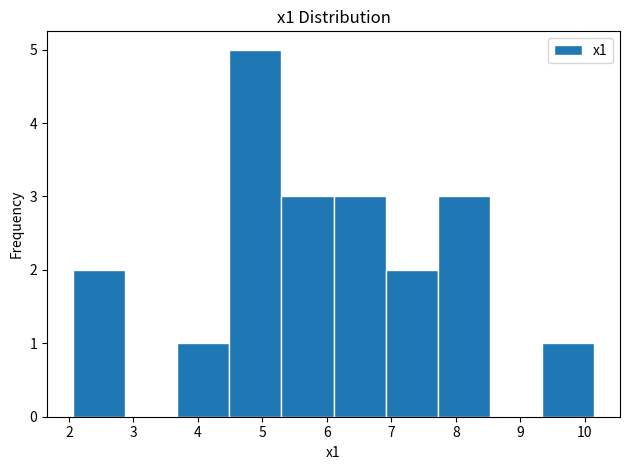

Over which range of the x-axis is the bar tallest?

4.5 to 5.3